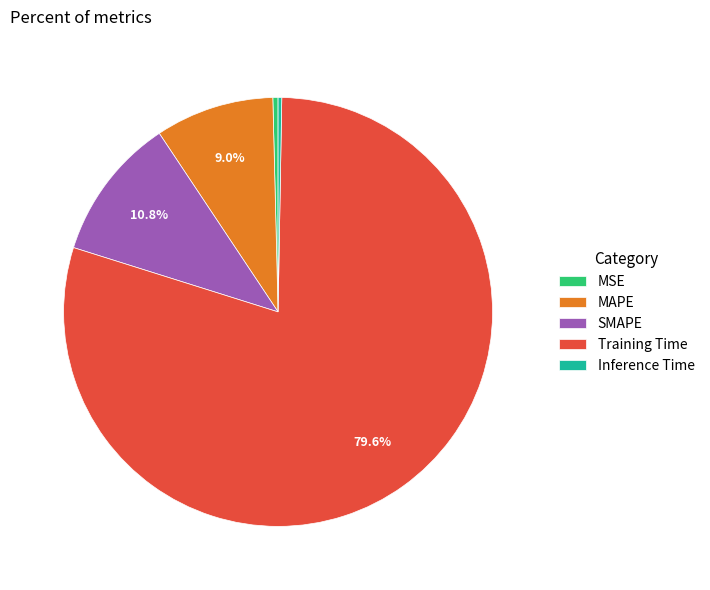

Is the sum of Training Time and MAPE greater than half?

Yes